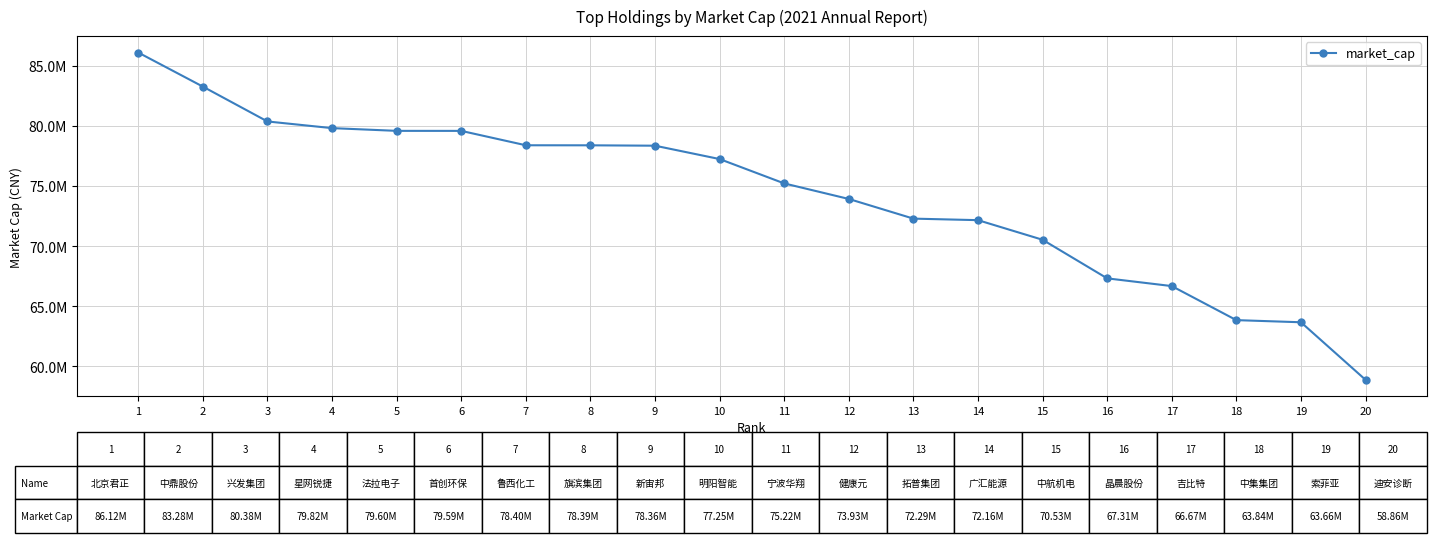

Is this an area chart (filled region under the line)?

No